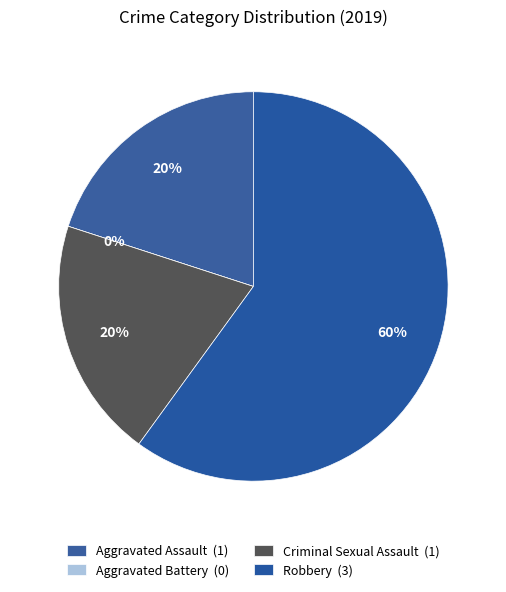

Rank the categories by value from lowest to highest.

Aggravated Battery, Aggravated Assault, Criminal Sexual Assault, Robbery